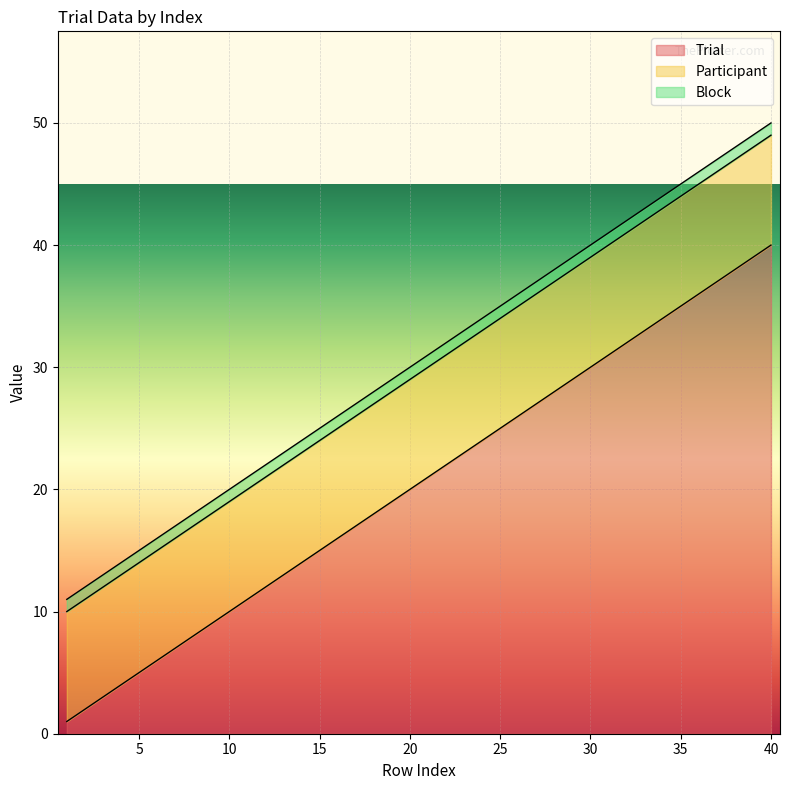

Is it true that Block equals 0 at 12?

False